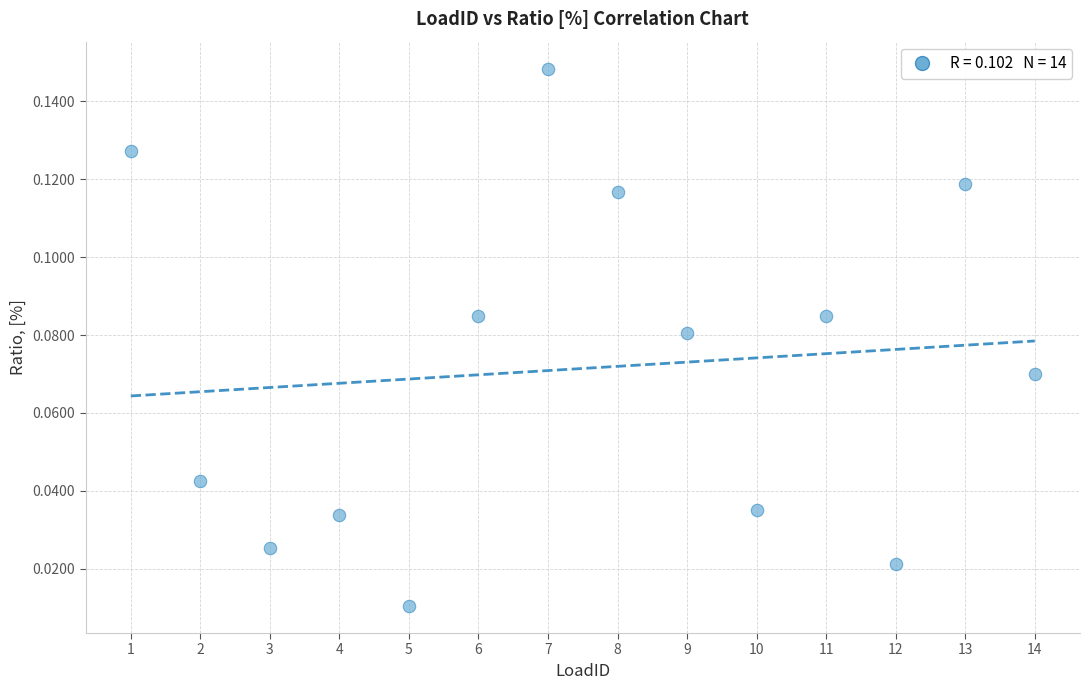

What is the range of X values (max minus min)?

13.0